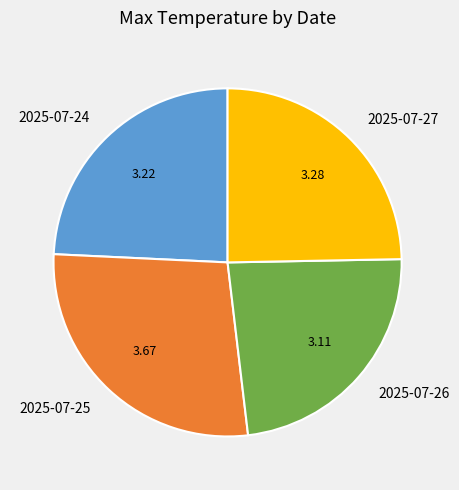

Is the sum of 2025-07-24 and 2025-07-27 greater than half?

No